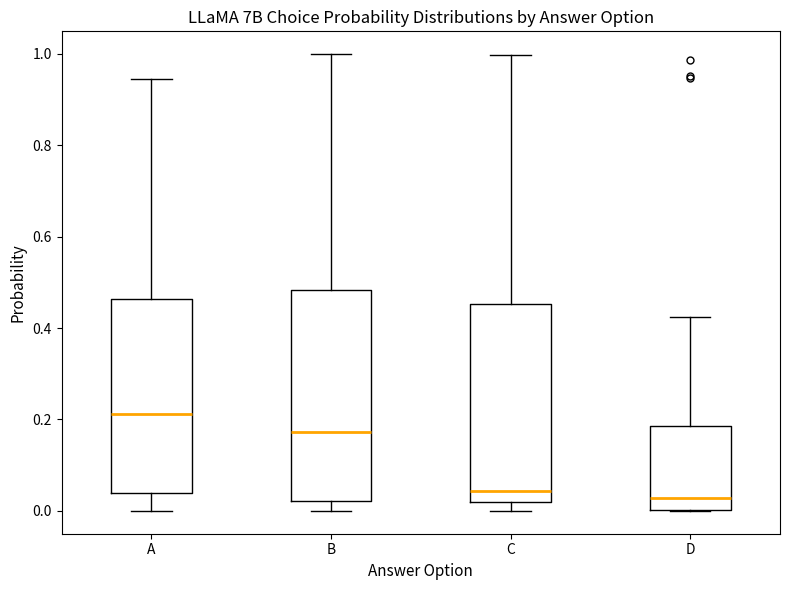

Reading left to right, read every box against the y-axis: the position of its median line, the range the box covers, and the ends of its whiskers. The values are not printed on the chart, so give them approximately, as read against the axis.

A: median 0.22, box 0.04 to 0.46, whiskers 0.00 to 0.94
B: median 0.18, box 0.02 to 0.48, whiskers 0.00 to 1.00
C: median 0.04, box 0.02 to 0.46, whiskers 0.00 to 1.00
D: median 0.02, box 0.00 to 0.18, whiskers 0.00 to 0.42